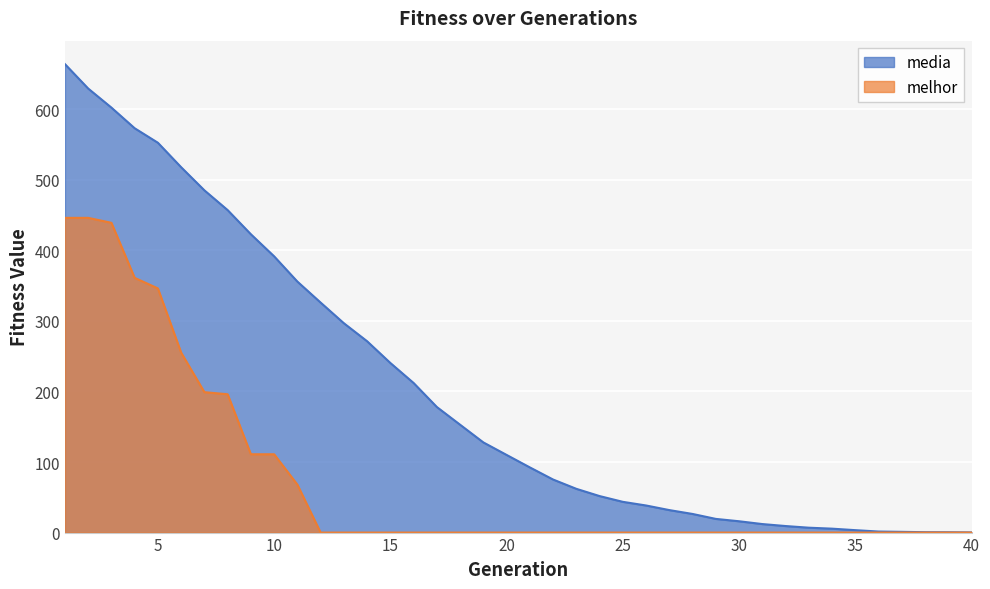

Is it true that media equals 0.7 at 37?

False